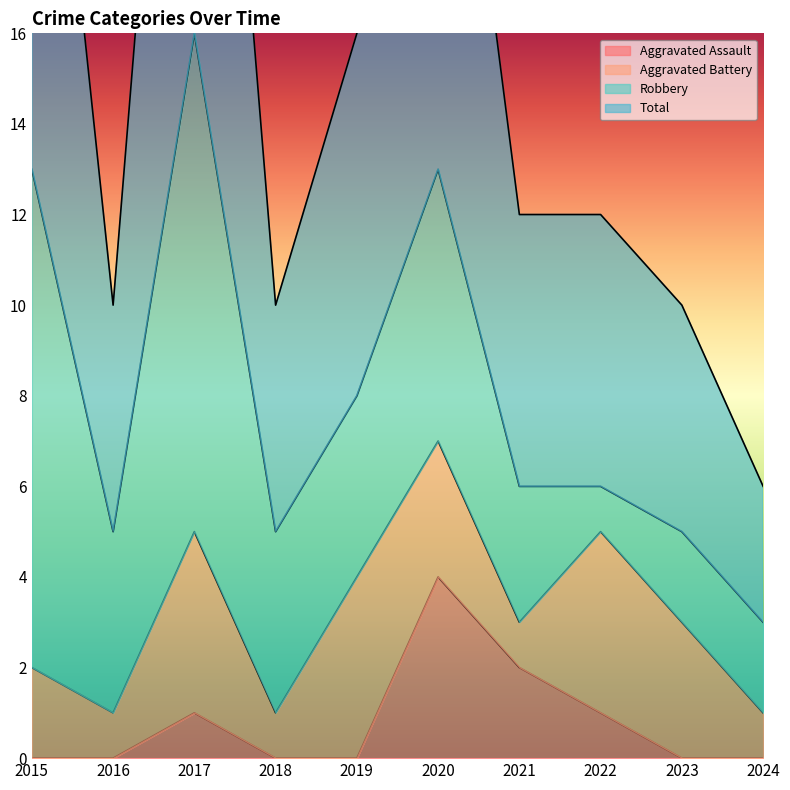

True or false: Total has a value of 26 at 2020.

True